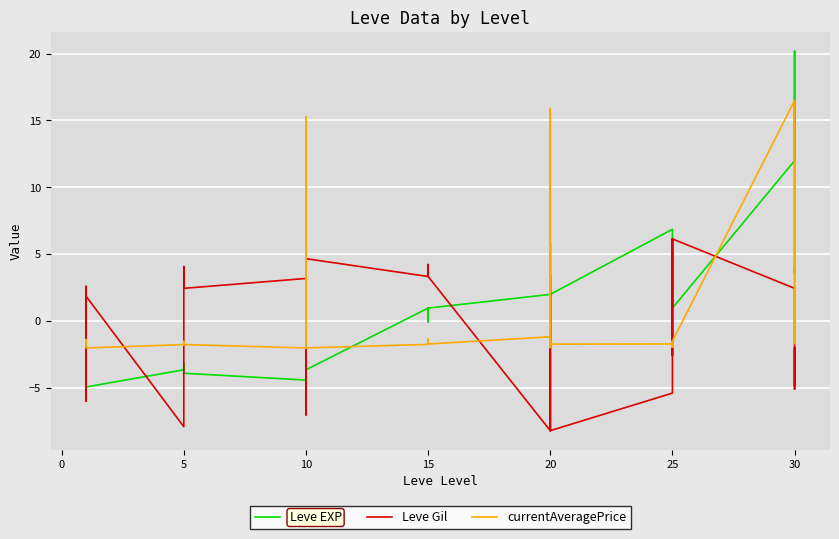

What is the value of the currentAveragePrice point at the 33rd from the left?

-1.5